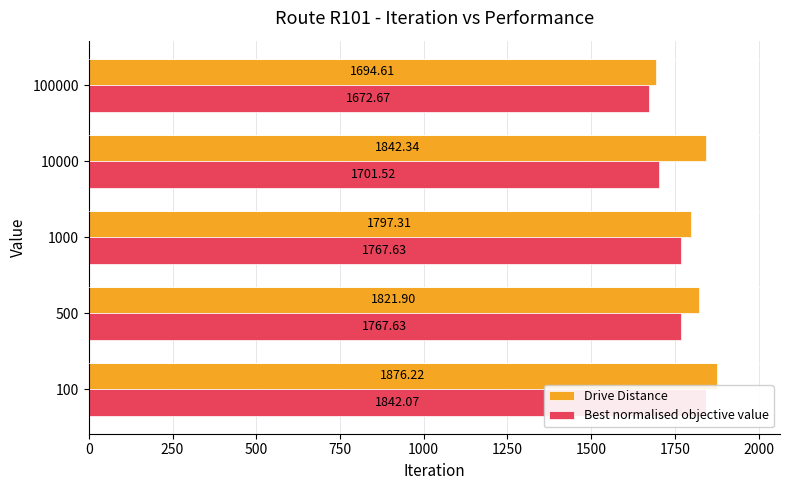

How many data points does each series have?

5